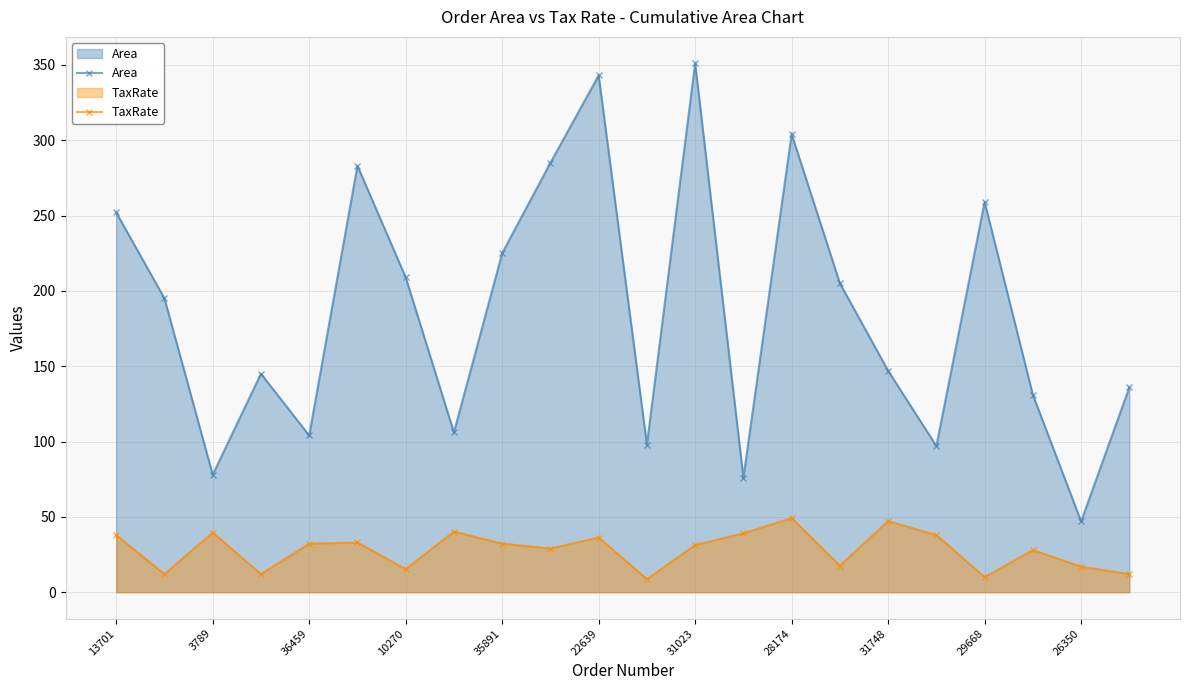

True or false: TaxRate has a value of 49.2 at 28174.

True